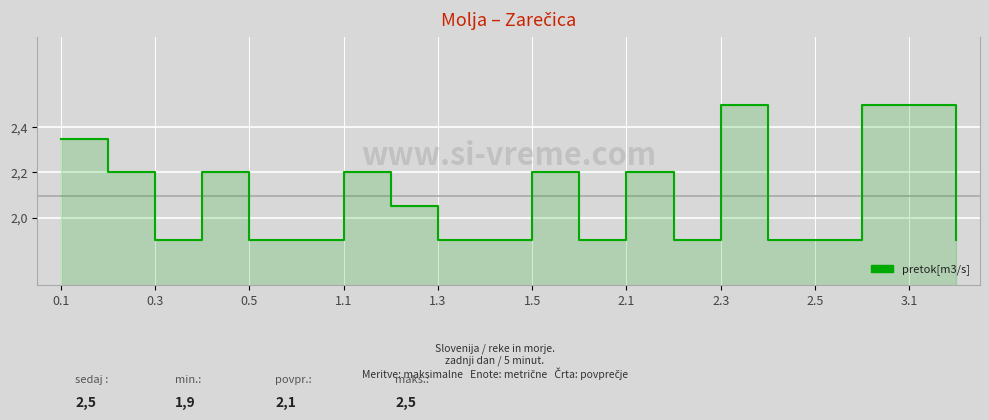

The chart shows a value of 1.9 at 15. True or false?

True